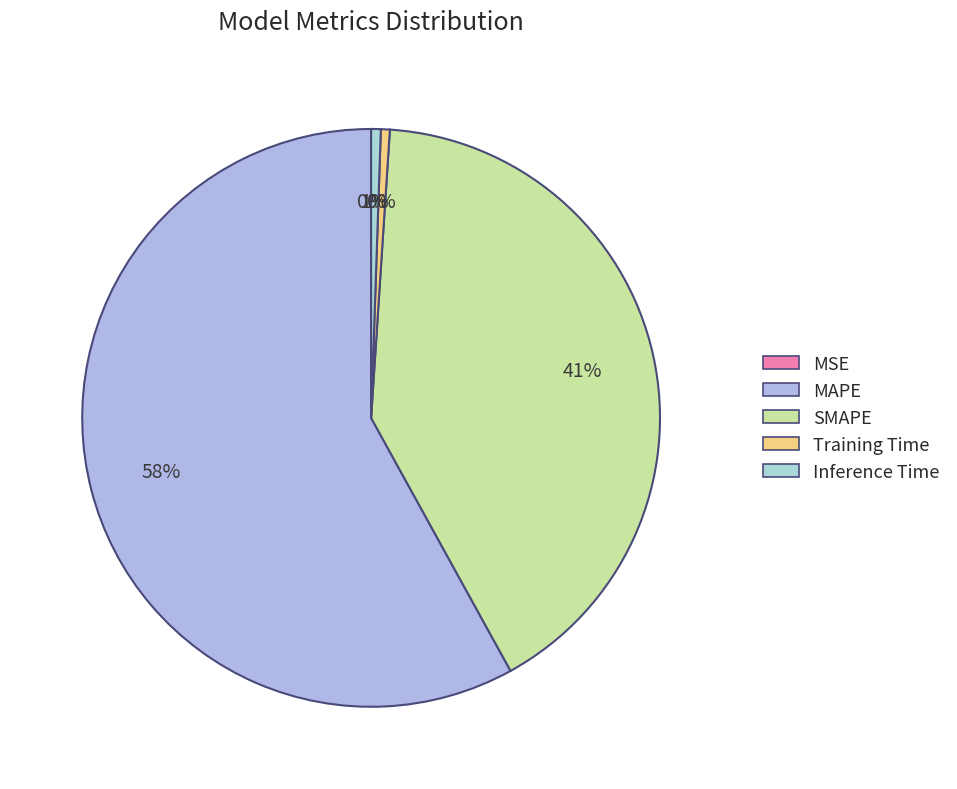

Is there any slice that represents more than half of the pie?

Yes